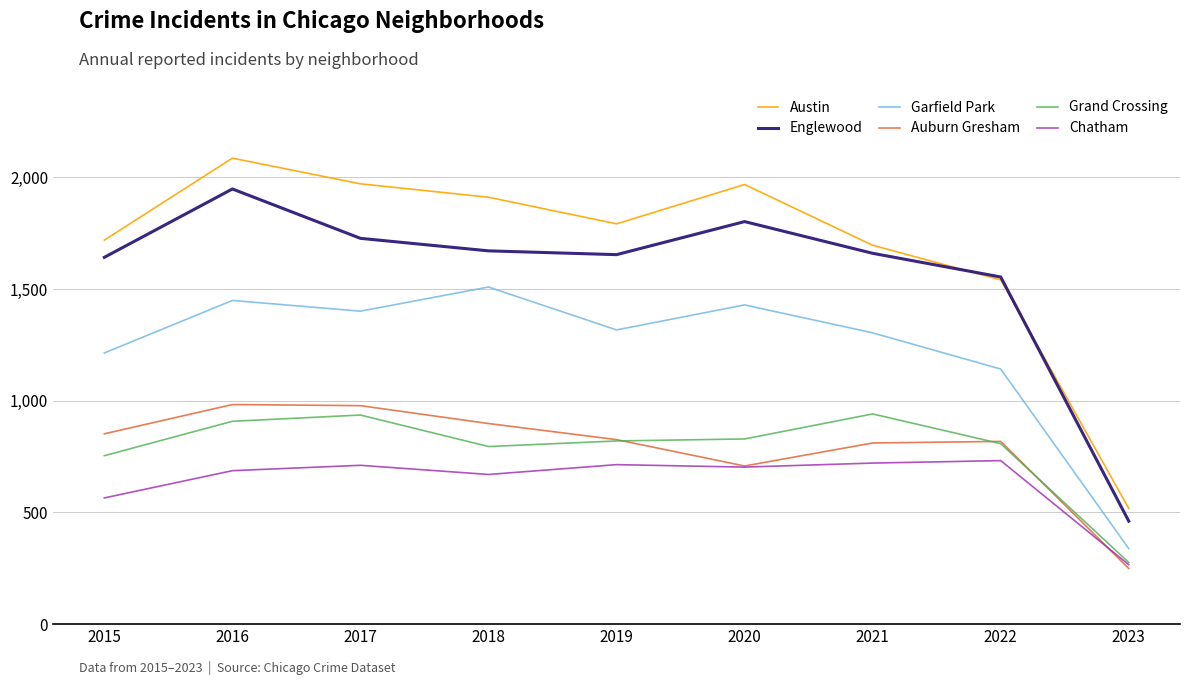

What is the spread (max minus min) of values at 2018?

1241